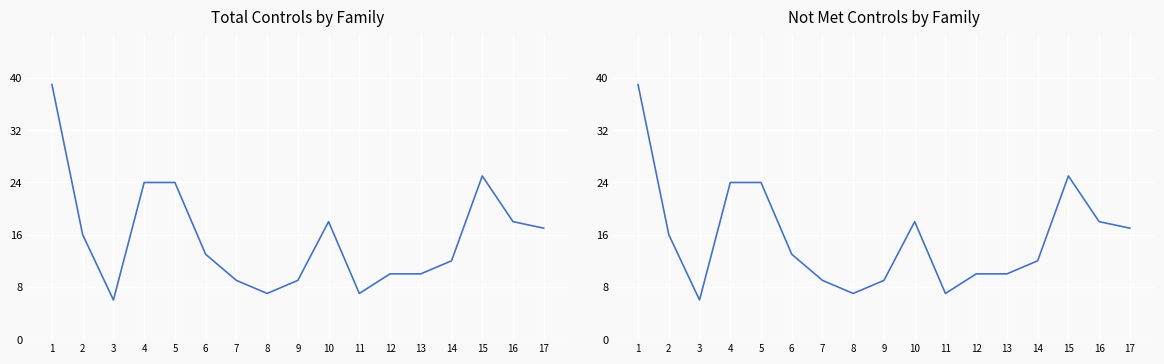

At how many categories does at least one series exceed 11?

10